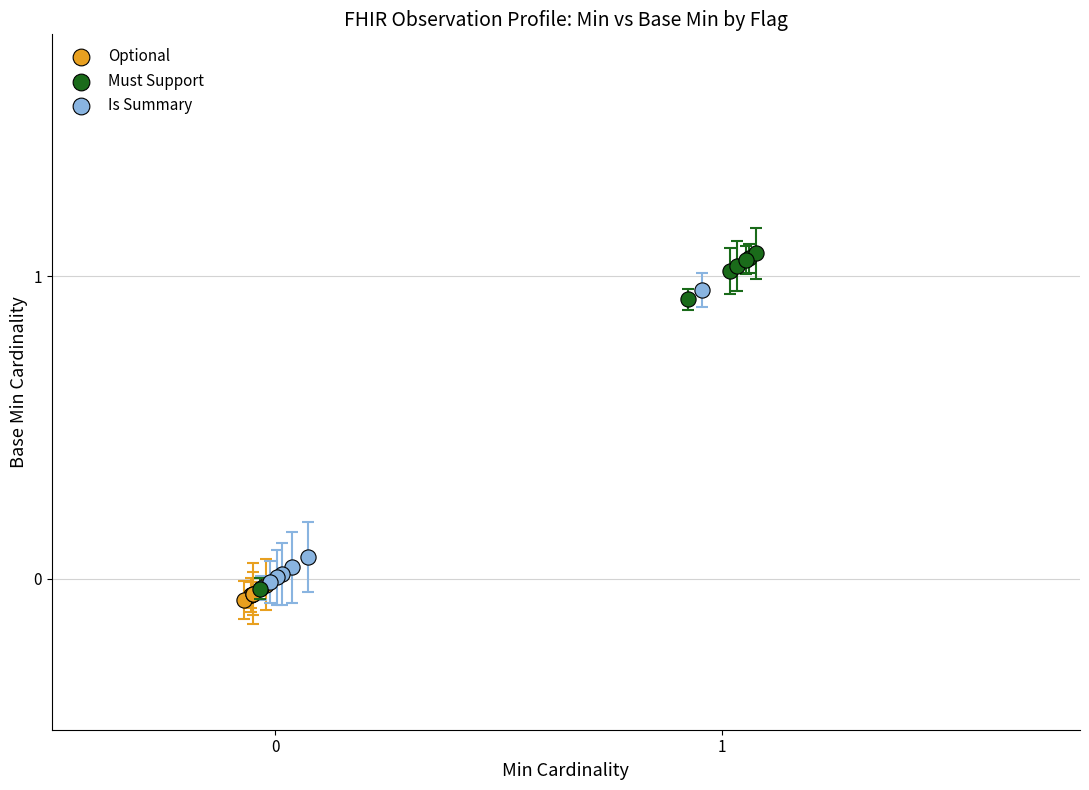

Which series contains the highest Y value?

Must Support